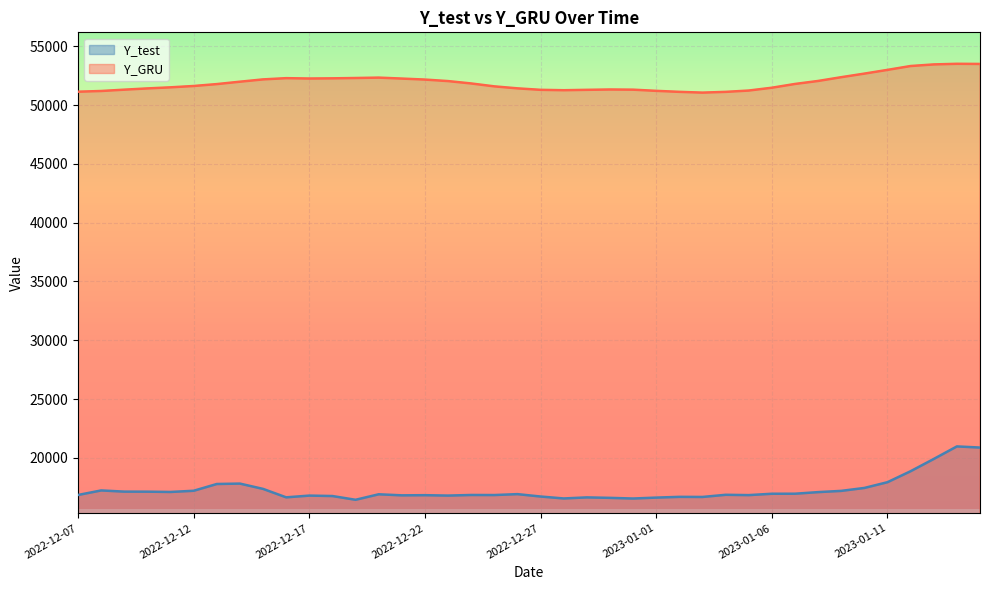

True or false: Y_GRU and Y_test cross at least once.

False